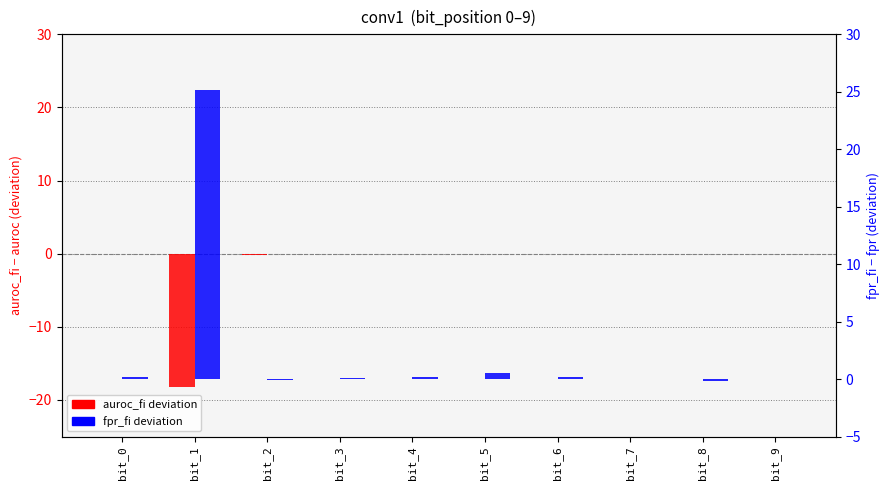

What is the difference between the second highest and second lowest values in the auroc_fi deviation series?

0.1